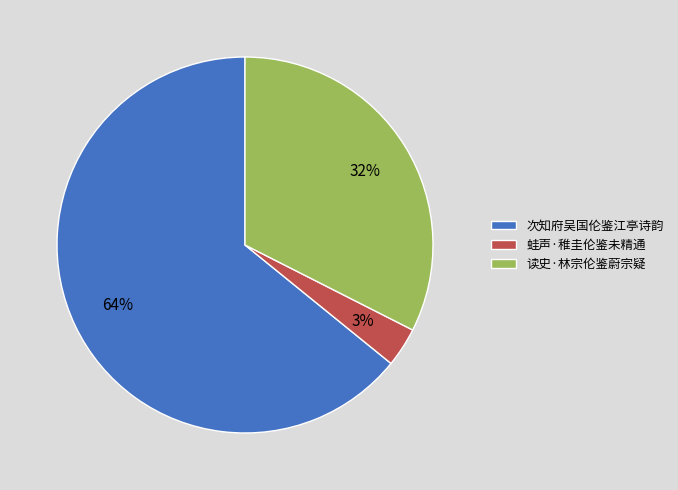

The 蛙声·稚圭伦鉴未精通 slice represents 3% of the pie. True or false?

True